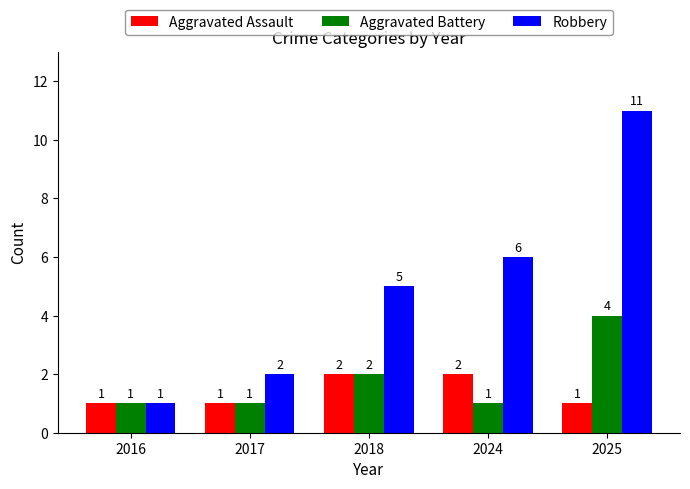

At how many categories does at least one series exceed 3?

3